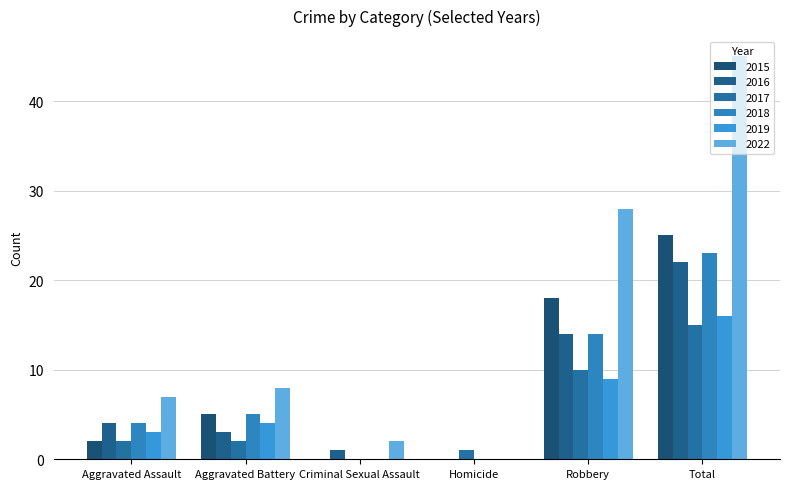

Are the bars grouped side by side (vs. stacked)?

Yes